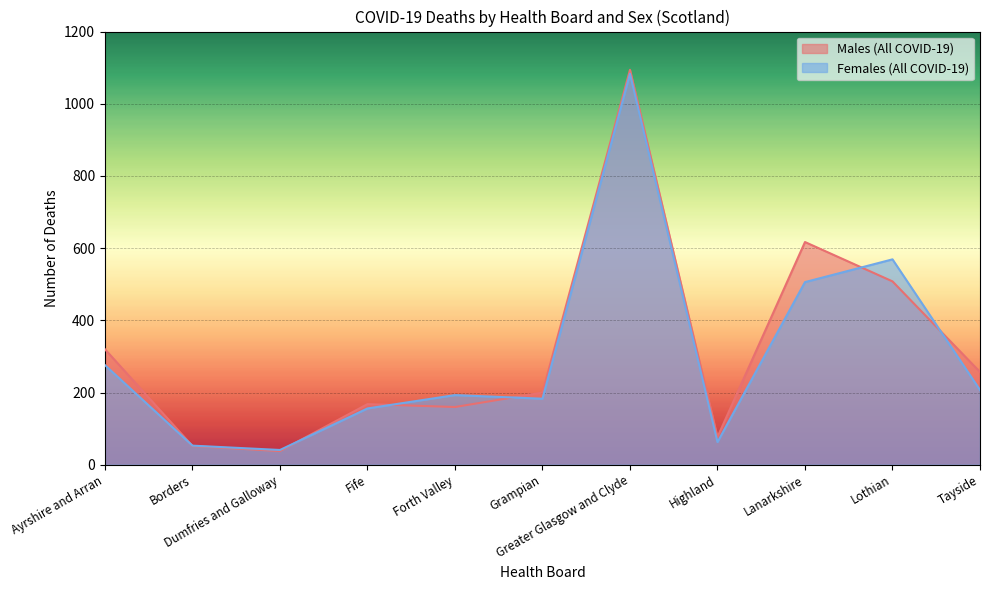

Where do Males (All COVID-19) and Females (All COVID-19) first cross each other?

Ayrshire and Arran and Borders